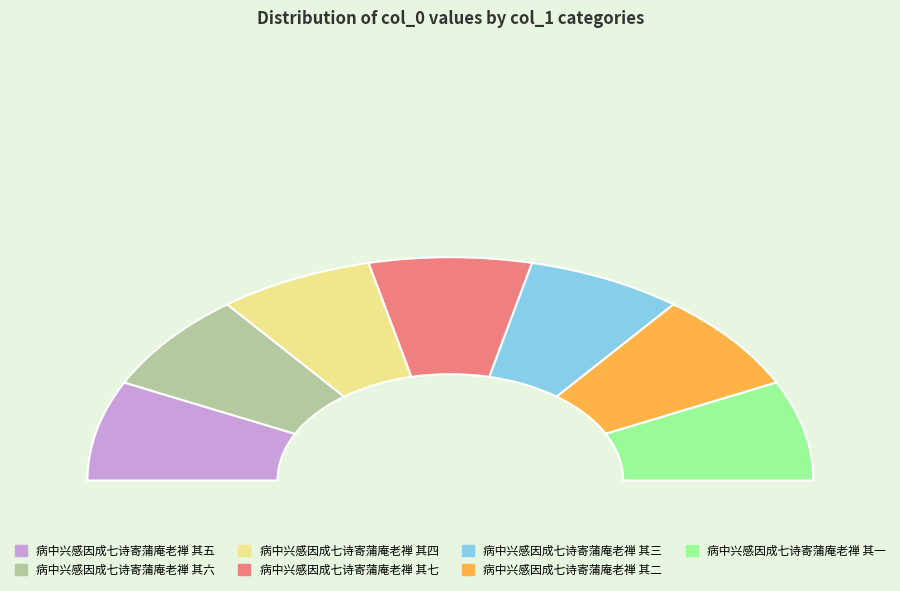

Rank the categories by value from highest to lowest.

病中兴感因成七诗寄蒲庵老禅 其七, 病中兴感因成七诗寄蒲庵老禅 其六, 病中兴感因成七诗寄蒲庵老禅 其五, 病中兴感因成七诗寄蒲庵老禅 其二, 病中兴感因成七诗寄蒲庵老禅 其一, 病中兴感因成七诗寄蒲庵老禅 其三, 病中兴感因成七诗寄蒲庵老禅 其四